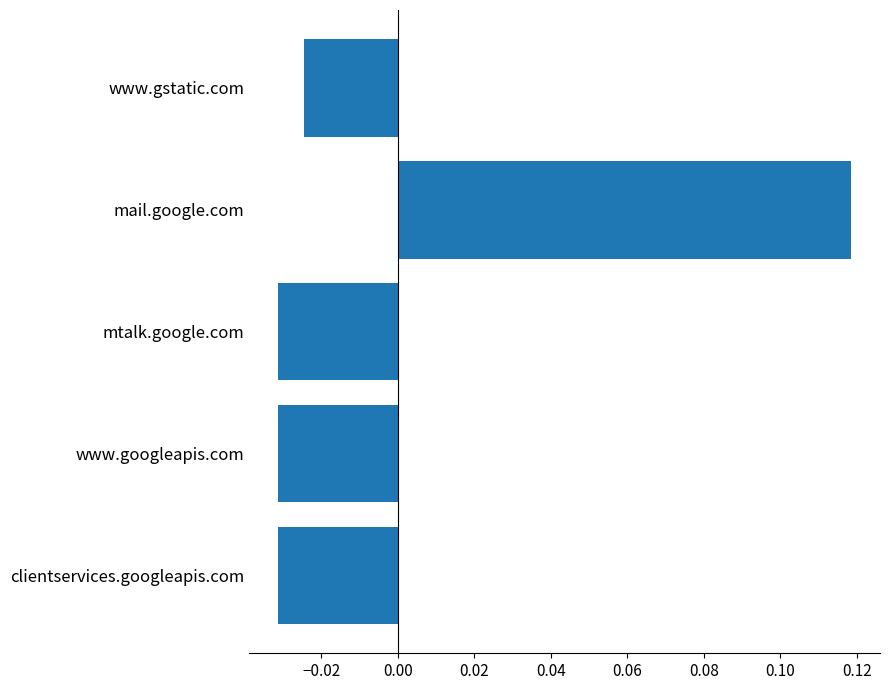

Which label corresponds to the largest value in the chart?

mail.google.com